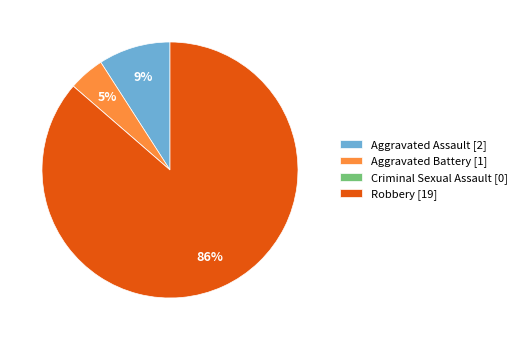

Does Robbery account for over 50% of the chart?

Yes